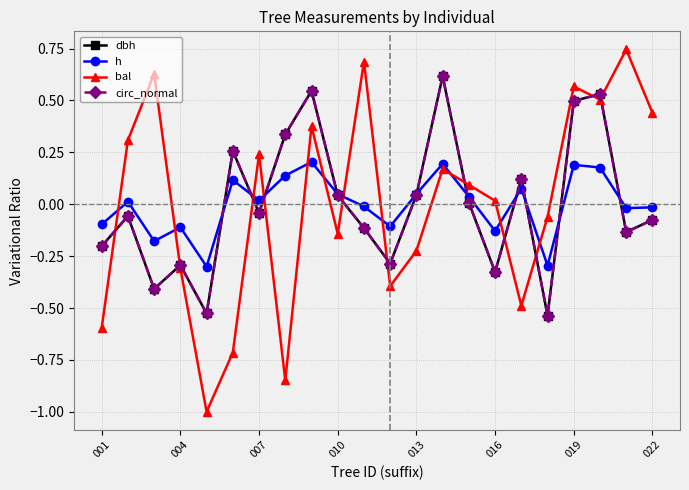

True or false: circ_normal has more than 2 interior local peaks.

True